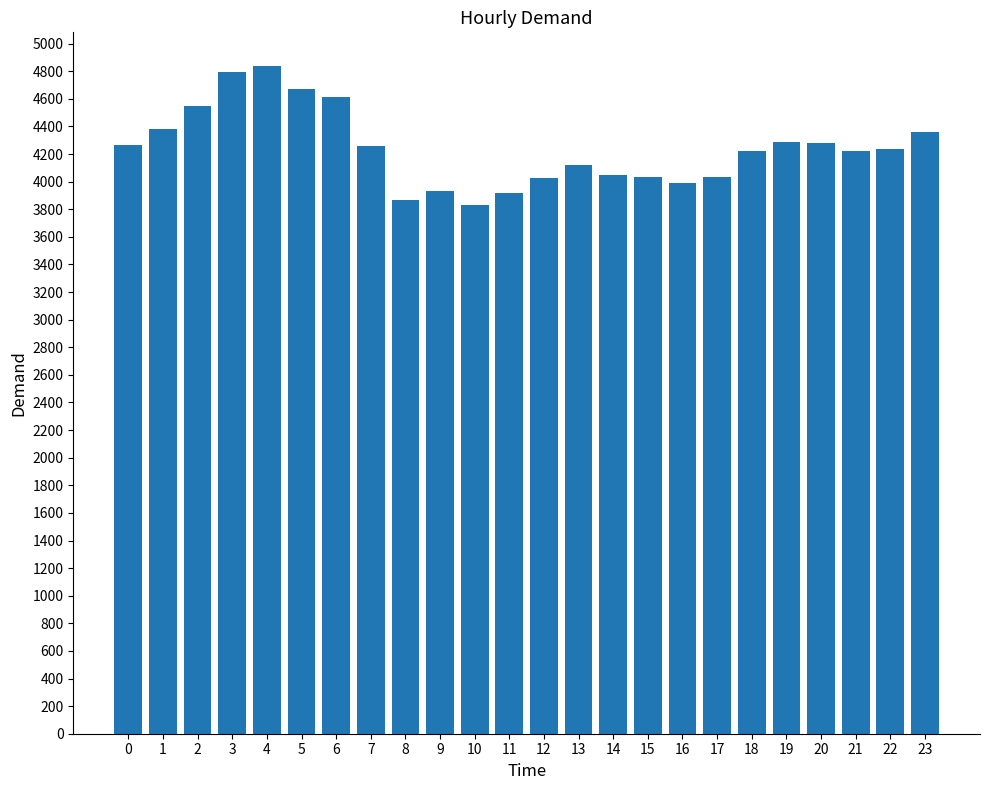

Is it true that the value at 0 is 4264?

True